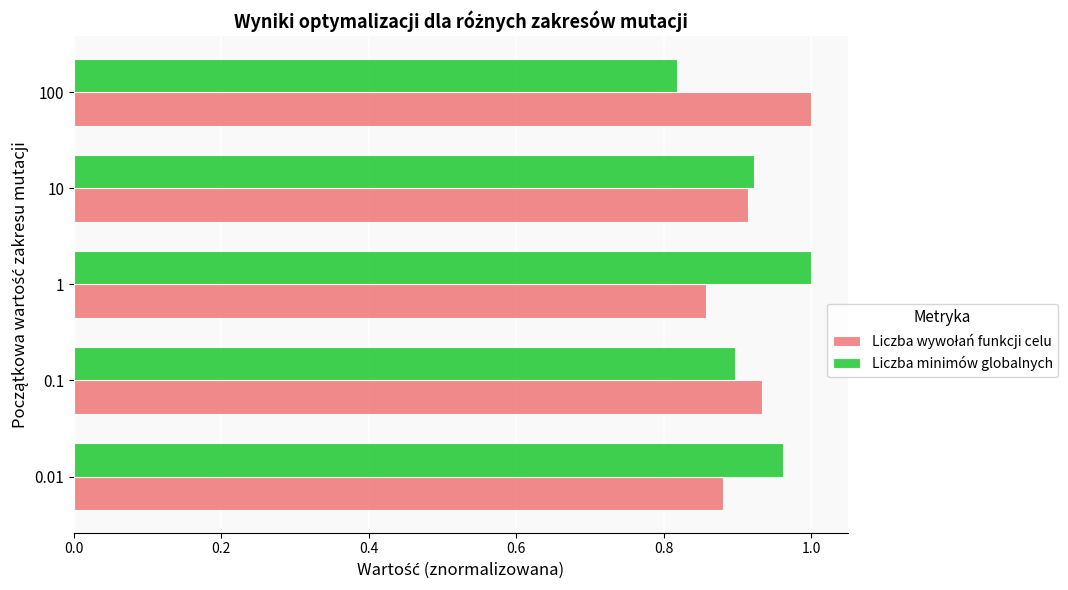

The value of Liczba minimów globalnych at 10 is 0.9. True or false?

True